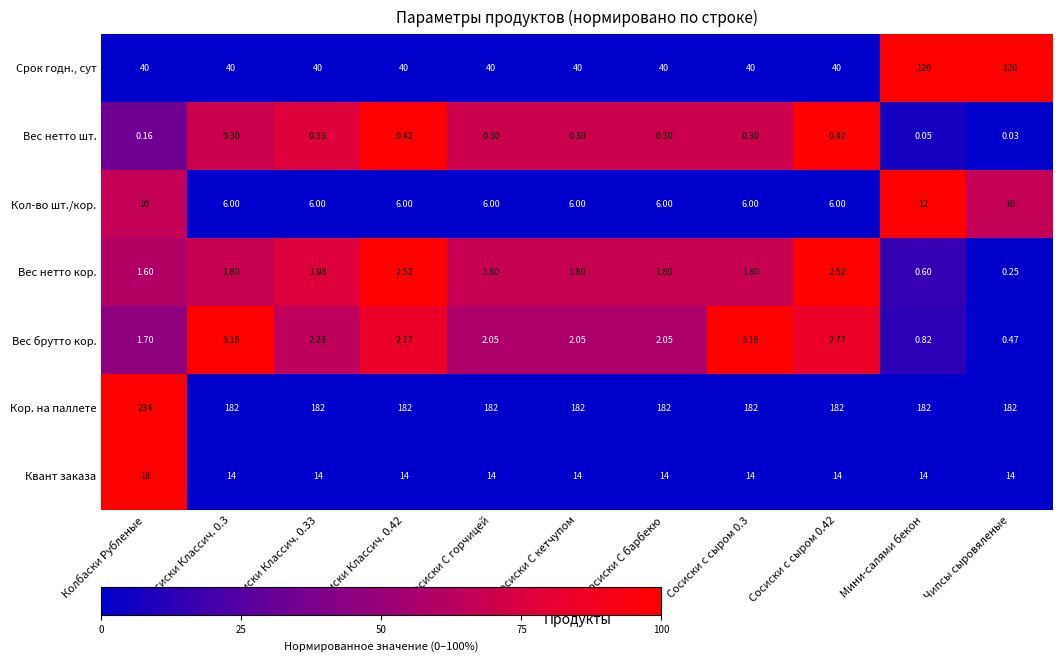

At which label is Вес нетто кор. closest to 1?

Мини-салями бекон